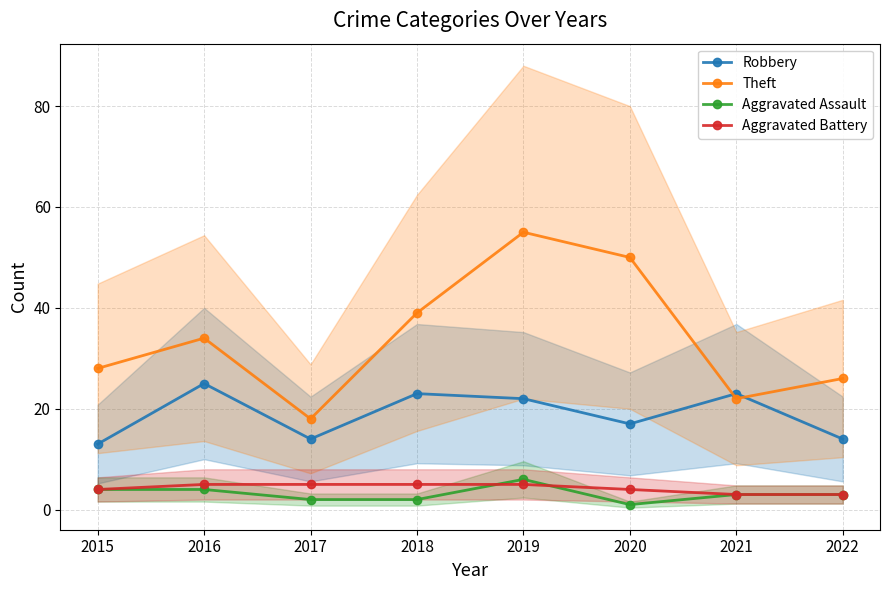

Which series has the widest spread of values?

Theft